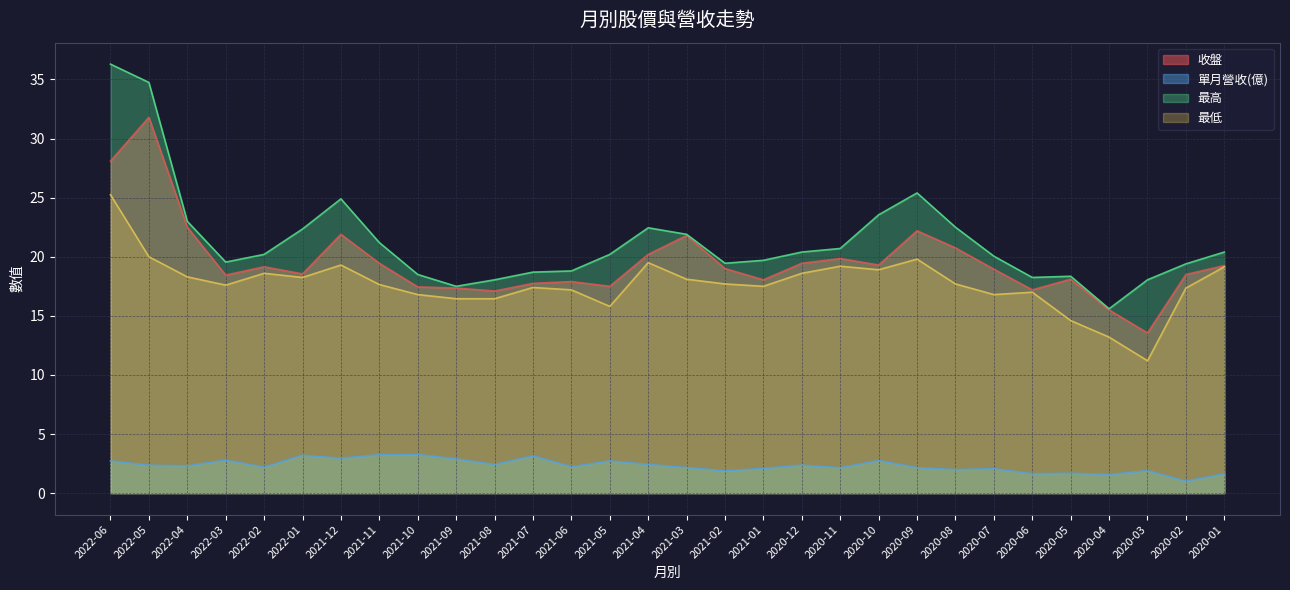

What is the value of the 最高 point at the 29th from the left?

19.4